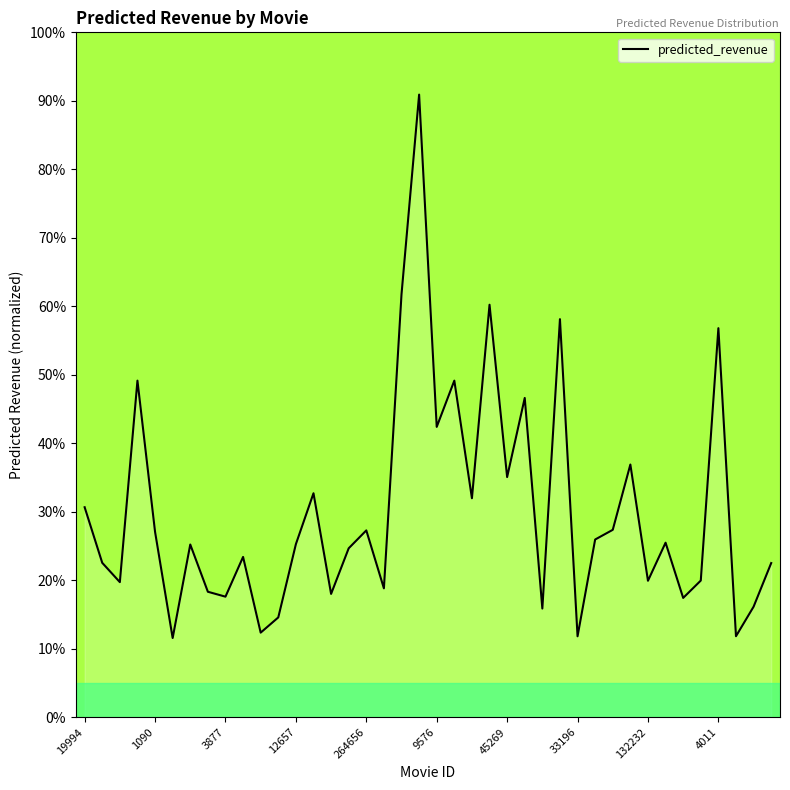

Reading left to right, extract all data points from this chart.

30.7	22.5	19.7	49.1	27.1	11.6	25.2	18.3	17.6	23.4	12.3	14.6	25.3	32.7	18.0	24.7	27.3	18.8	61.8	90.9	42.4	49.1	32.0	60.2	35.1	46.6	15.9	58.1	11.8	25.9	27.4	36.9	19.9	25.5	17.4	20.0	56.8	11.8	16.1	22.5